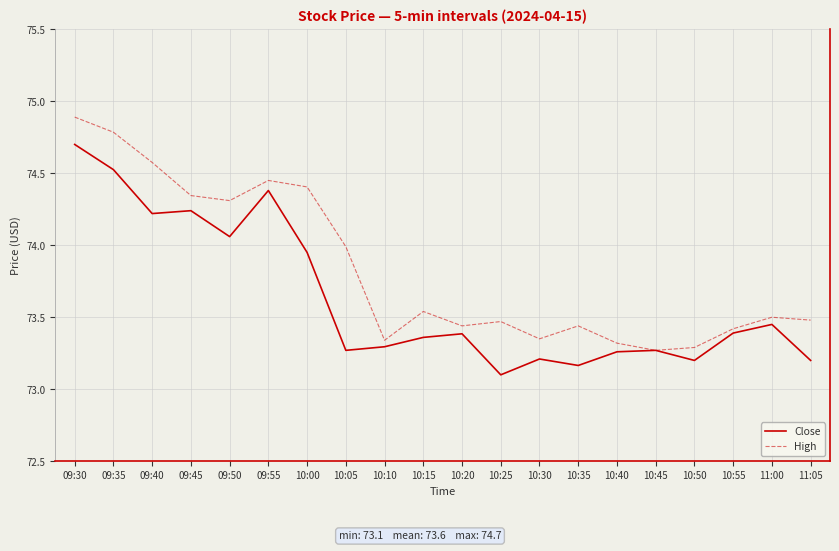

What is the spread (max minus min) of values at 10:50?

0.1